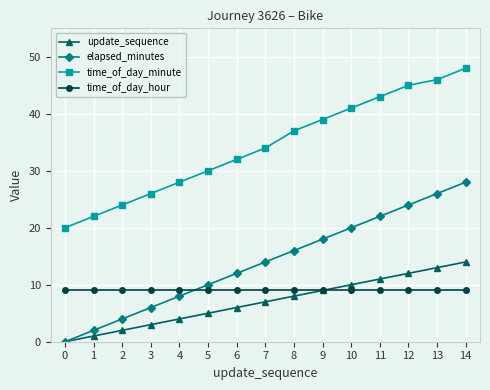

True or false: time_of_day_minute and update_sequence cross at least once.

False